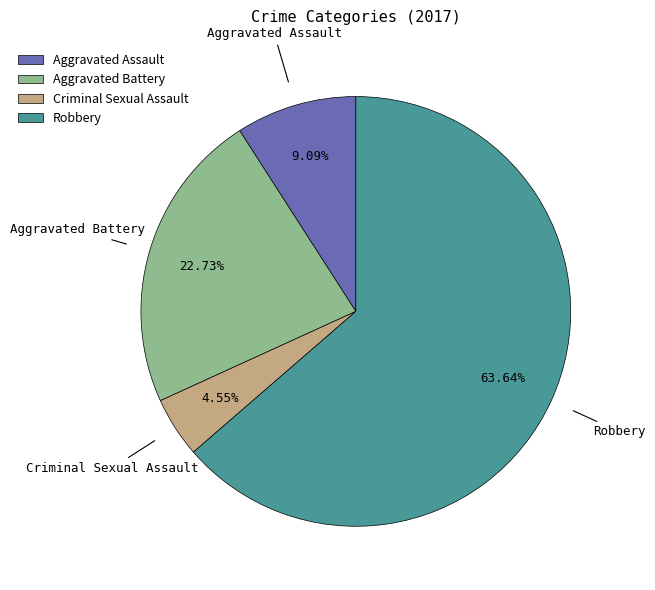

Which slice is the largest?

Robbery